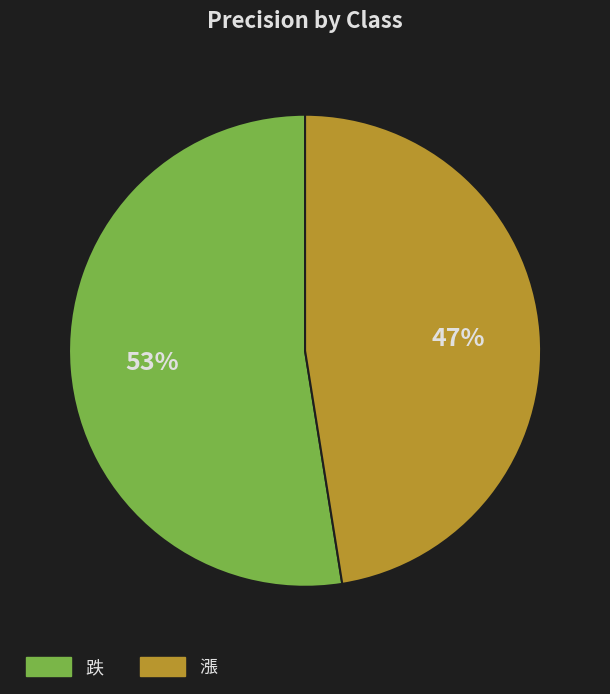

To the nearest percent, what is the average slice percentage?

50%